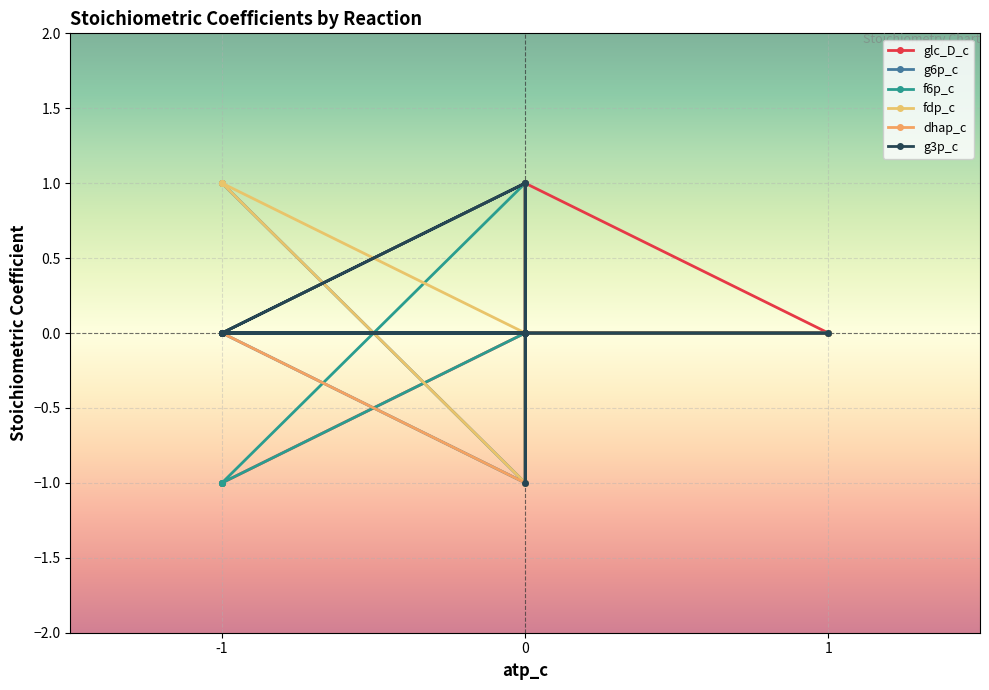

What is the maximum value for g3p_c?

1